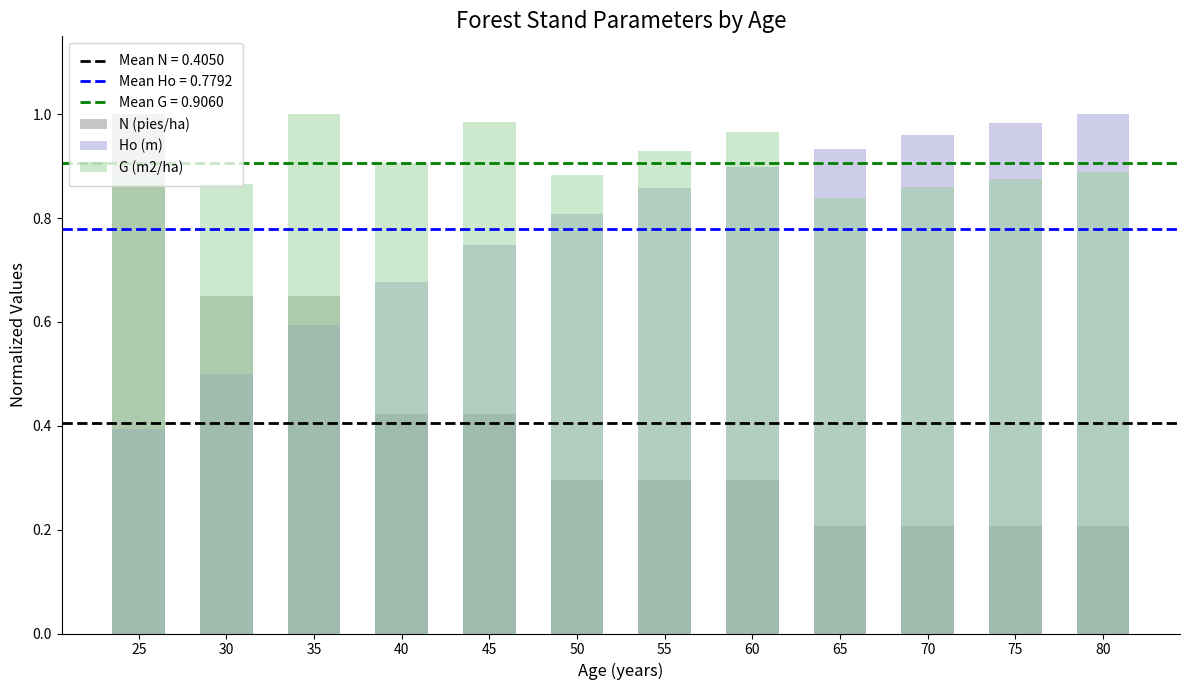

How many distinct data groups are displayed?

3